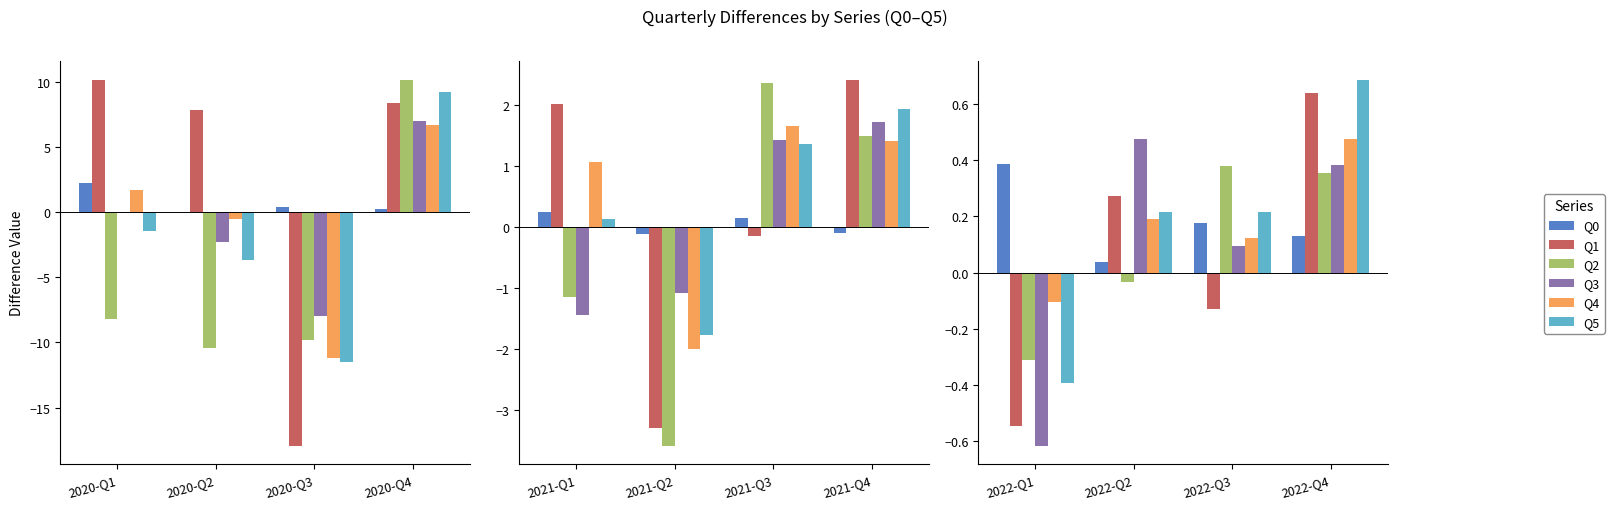

What is the difference between the Q1 values at 2022-Q4 and 2022-Q2?

0.4